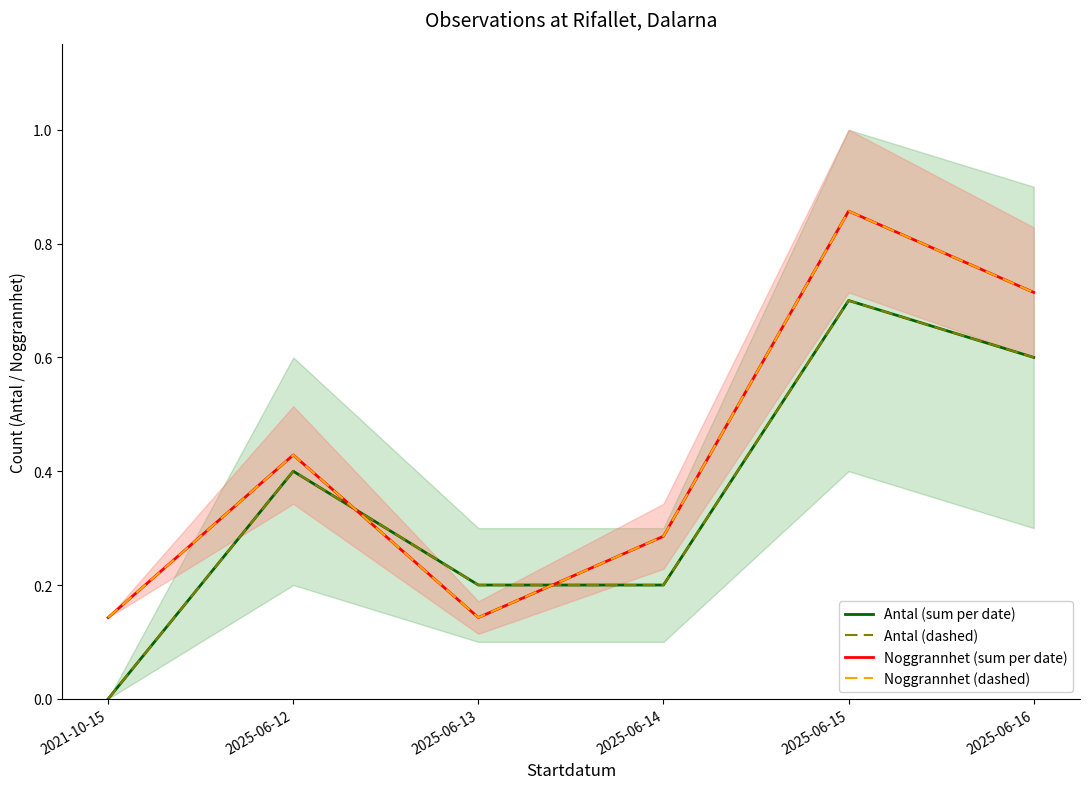

What is the label of the 2nd point from the left?

2025-06-12